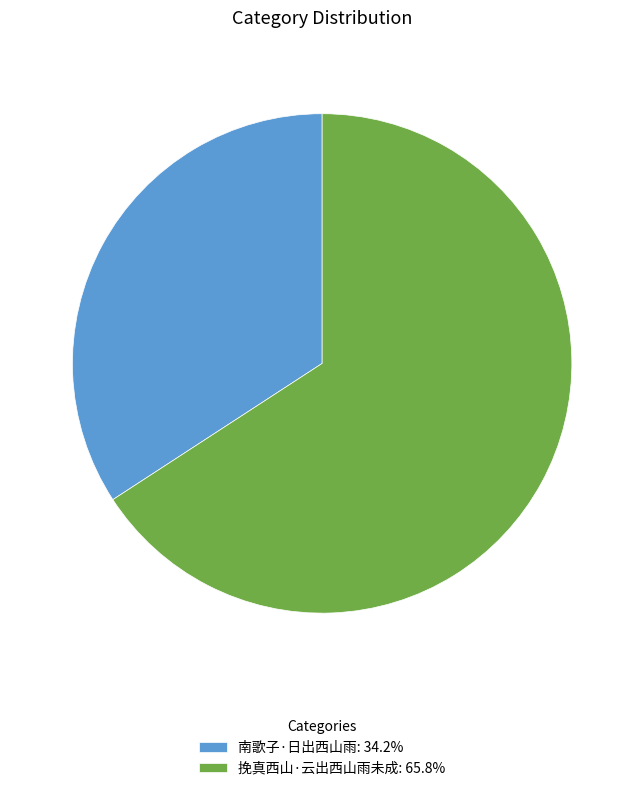

How many slices are in this pie chart?

2